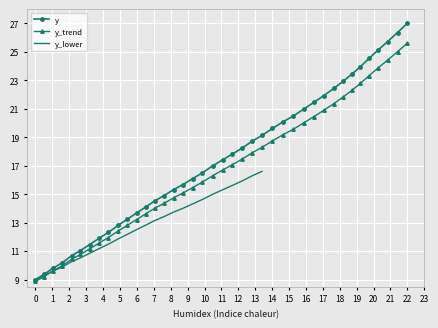

What is the maximum value for y?

27.0